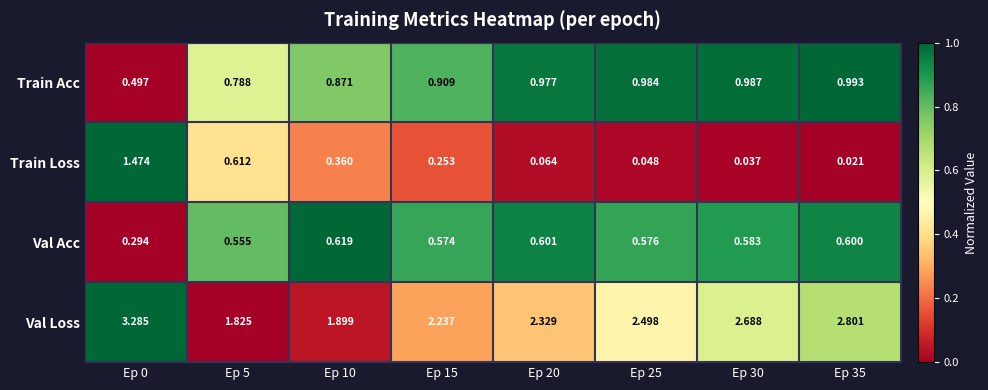

Which series has the largest total across all categories?

Val Loss